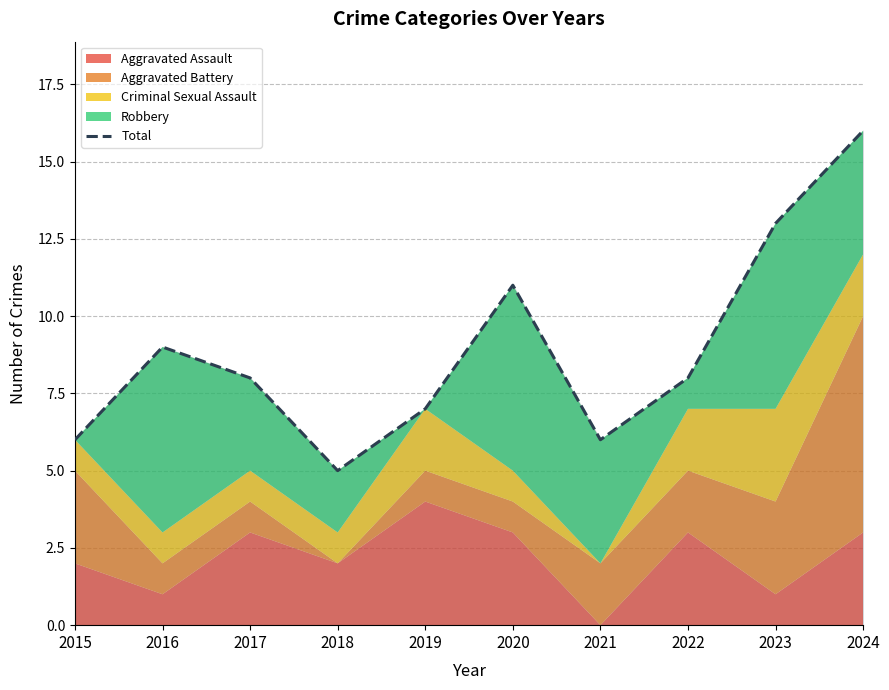

Reading left to right, list all the values displayed in this chart.

2015=6	2016=9	2017=8	2018=5	2019=7	2020=11	2021=6	2022=8	2023=13	2024=16